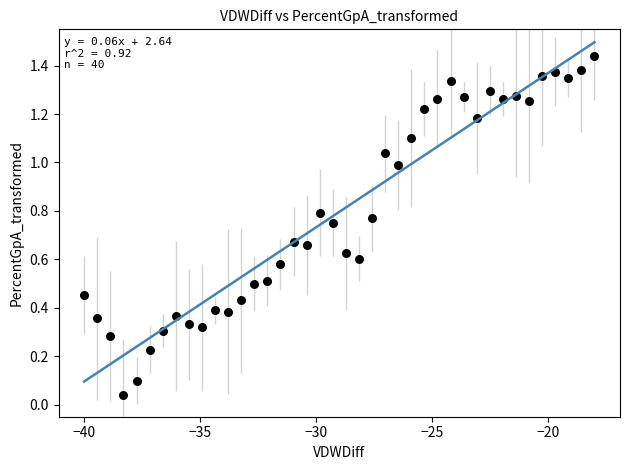

What is the range of X values (max minus min)?

22.0